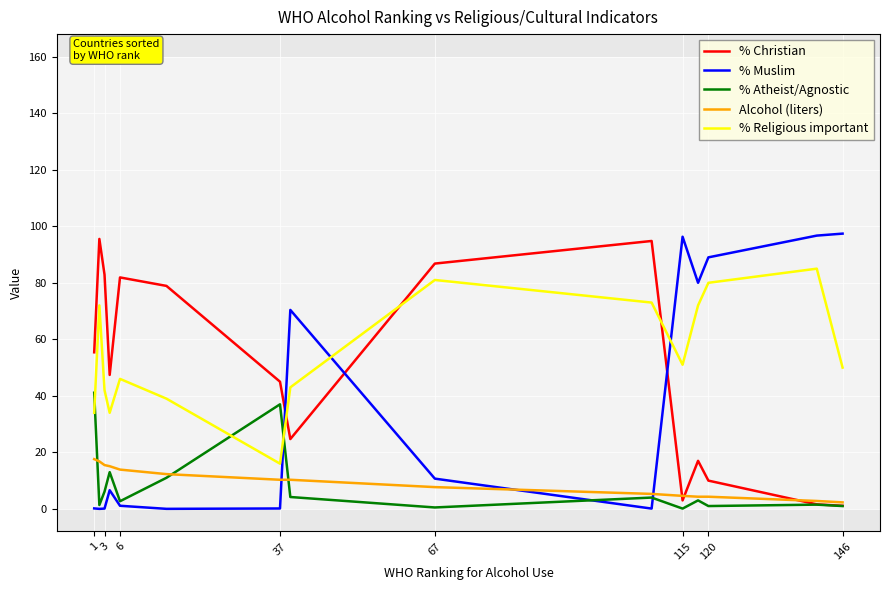

What is the highest value of the % Religious important series?

85.0